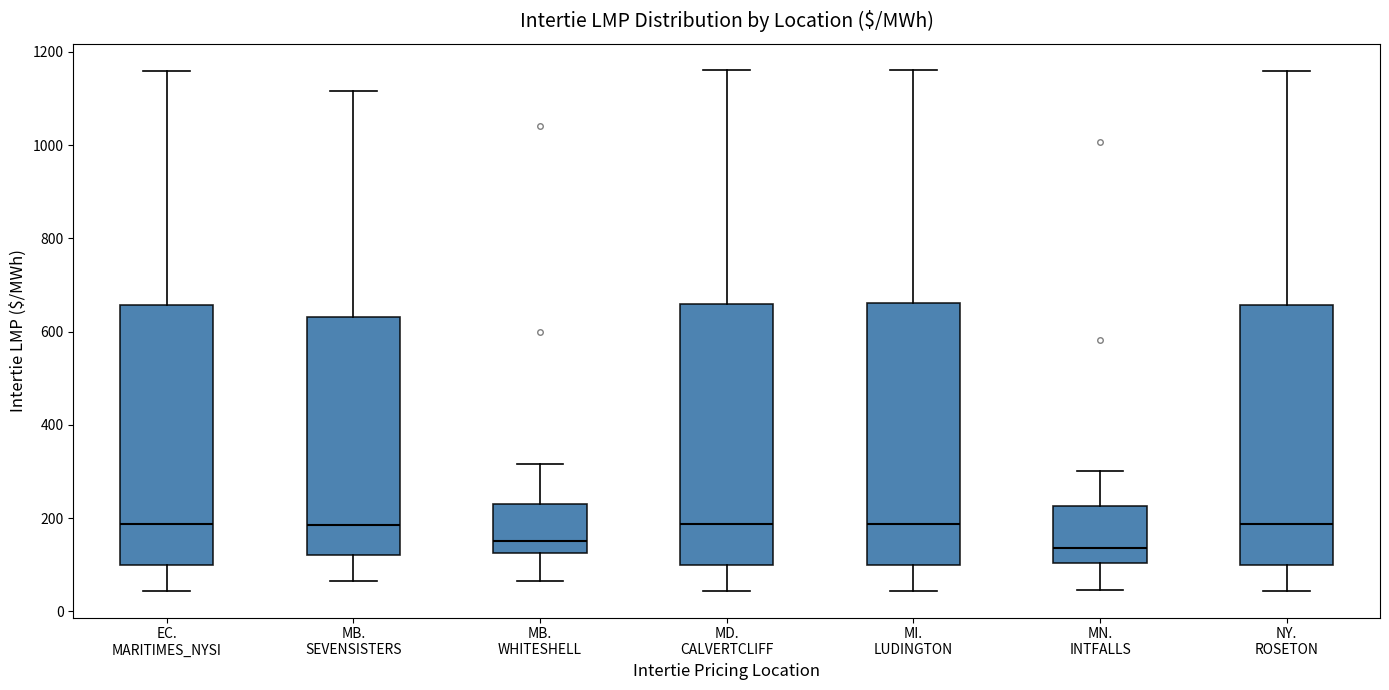

Where does the median line of the box for MI. LUDINGTON sit on the y-axis? The values are not printed on the chart, so give them approximately, as read against the axis.

180